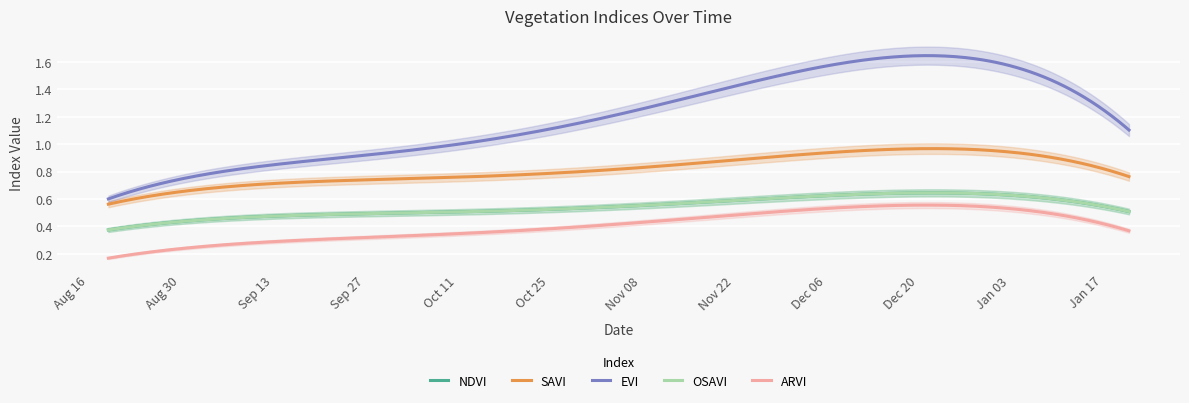

What is the label of the 6th point from the left?

2016-11-30